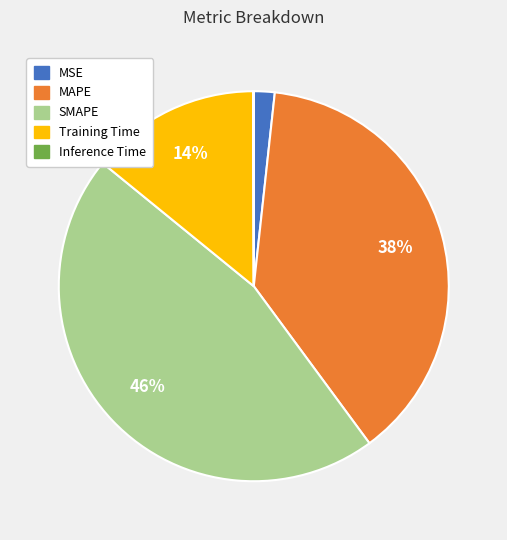

Is there a majority slice in this chart?

No